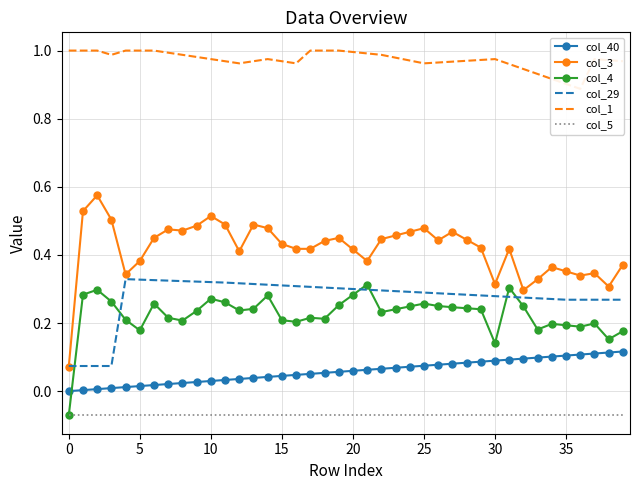

True or false: col_1 and col_4 intersect in this chart.

False